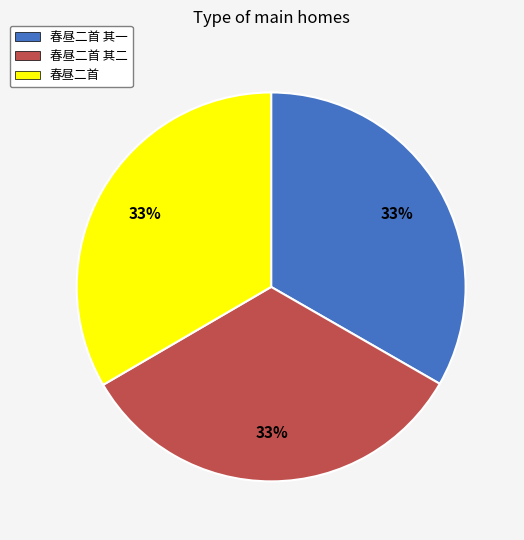

What is the ratio of the value at 春昼二首 其二 to the value at 春昼二首 其一?

1.0